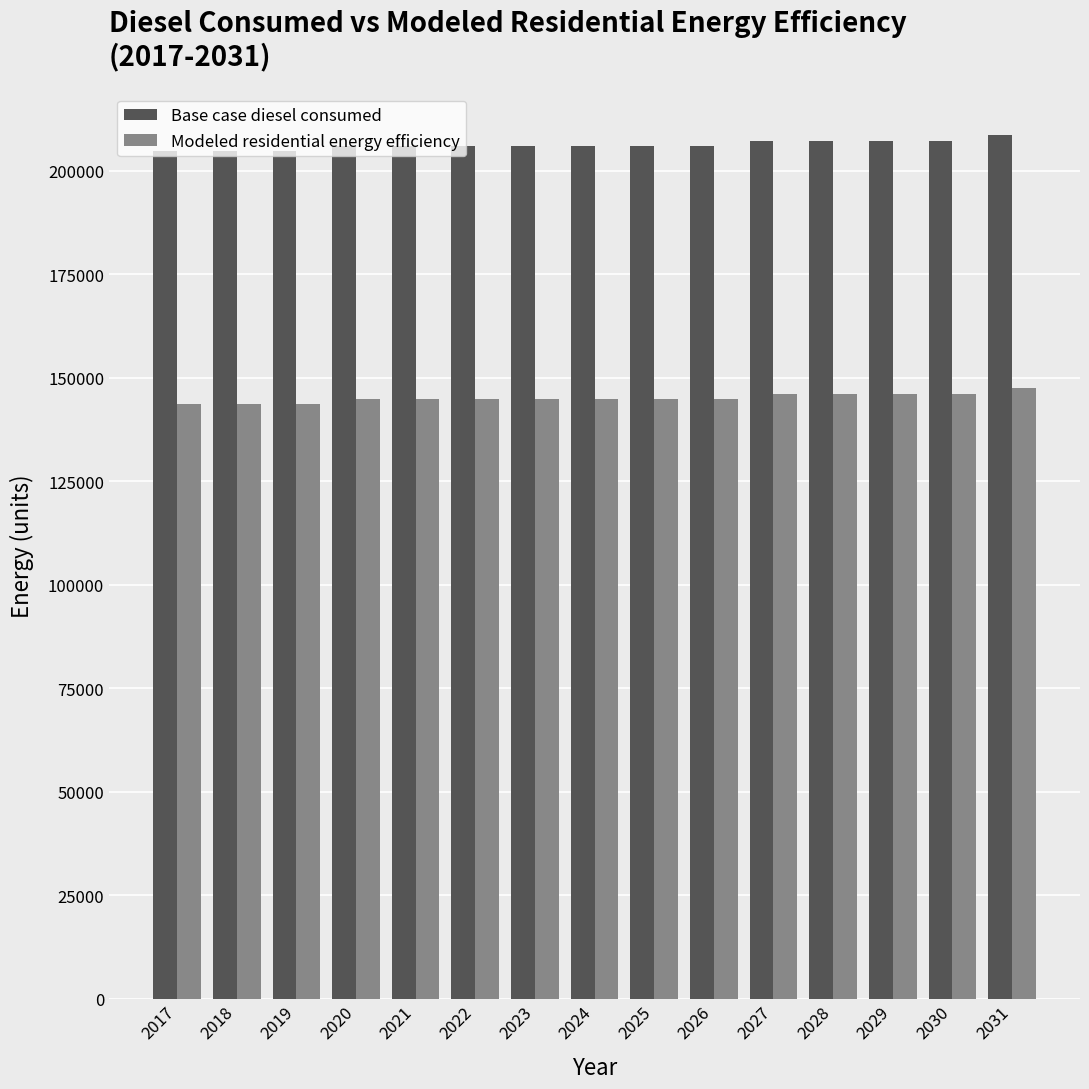

What is the value of the Modeled residential energy efficiency bar at the 14th from the left?

146169.7